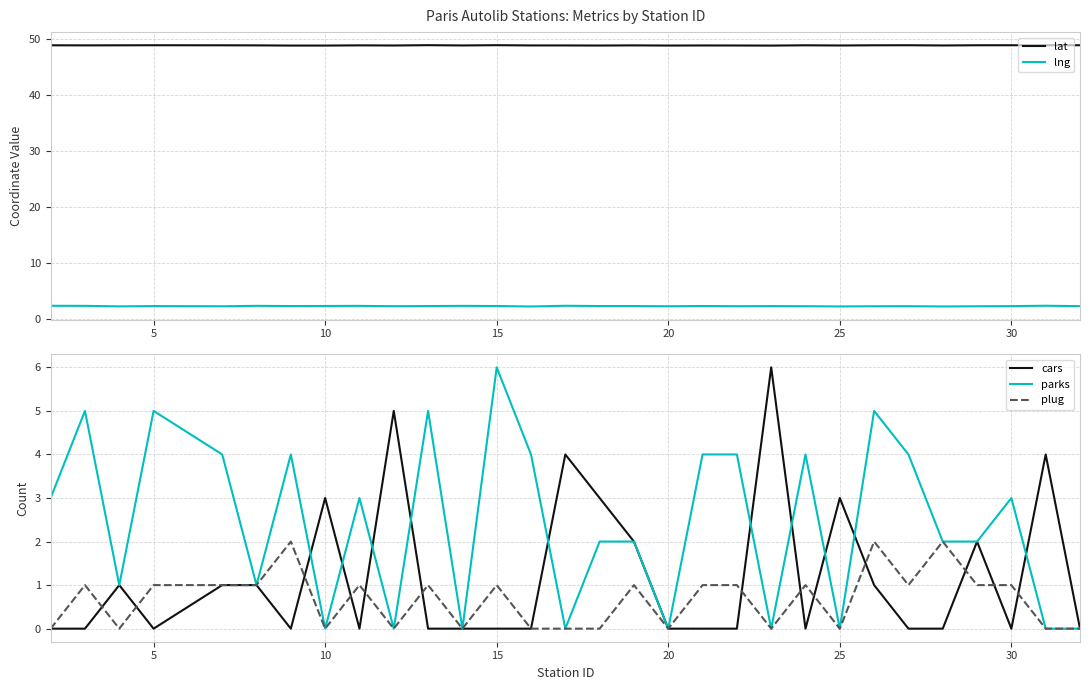

Is it true that parks equals 8.9 at 5?

False